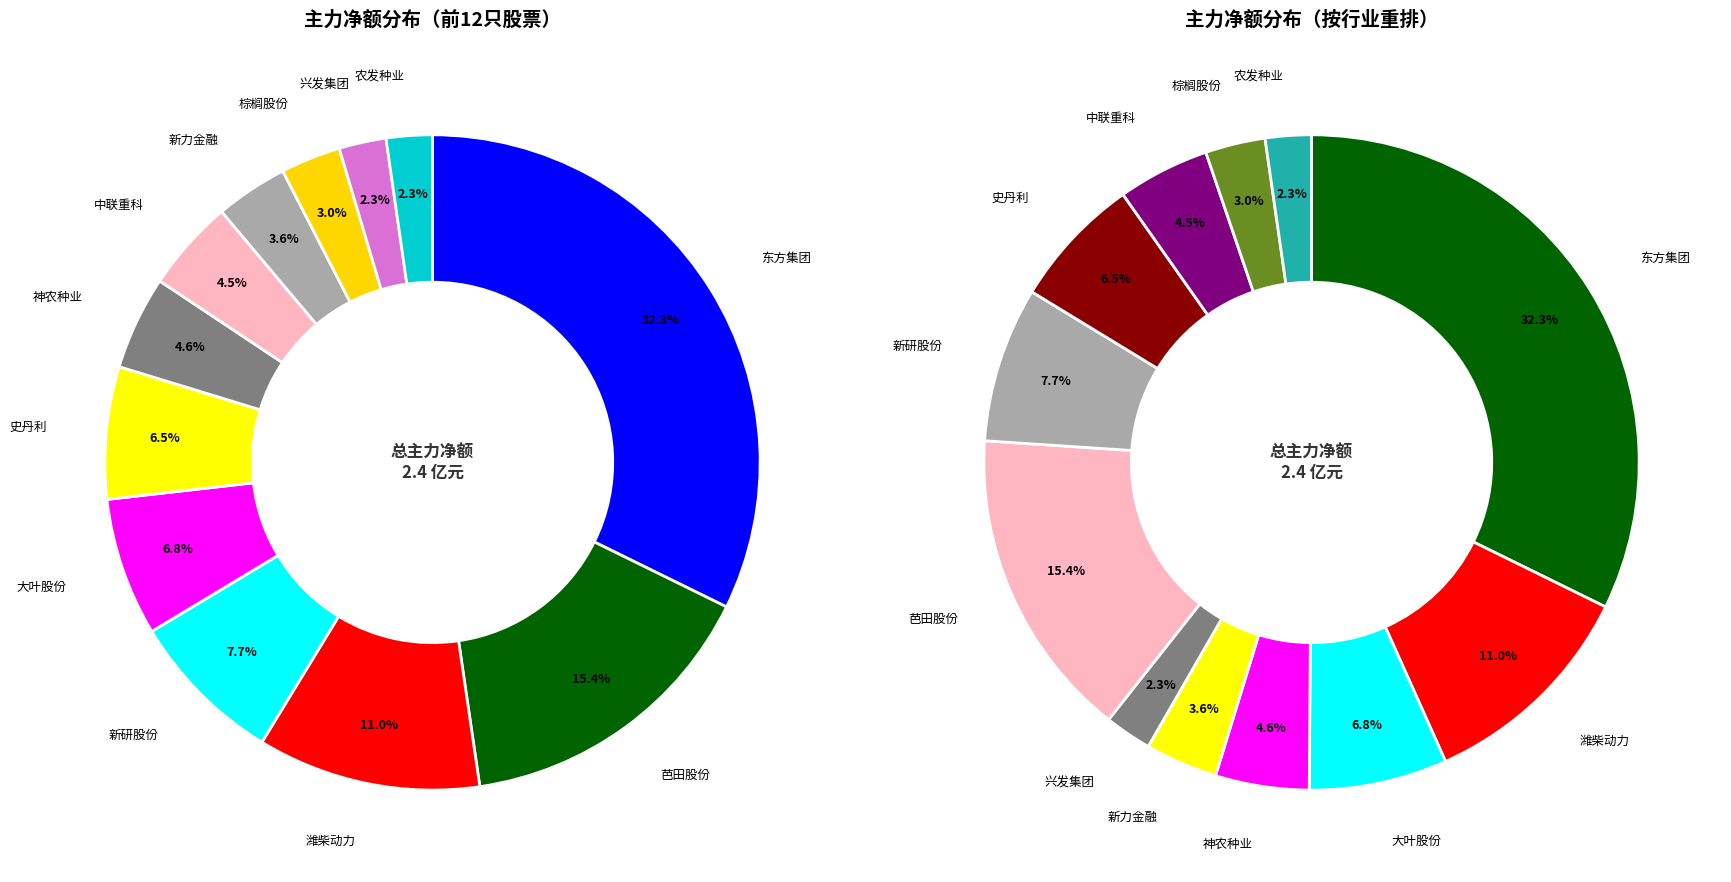

To the nearest percent, what is the combined percentage of 神农种业 and 潍柴动力?

16%